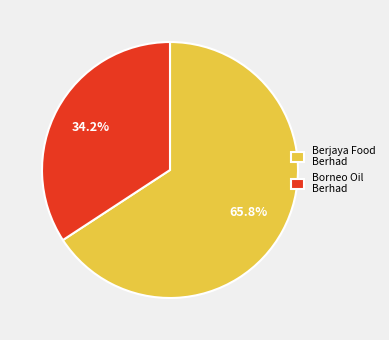

Do Borneo Oil Berhad and Berjaya Food Berhad together represent more than half of the pie?

Yes